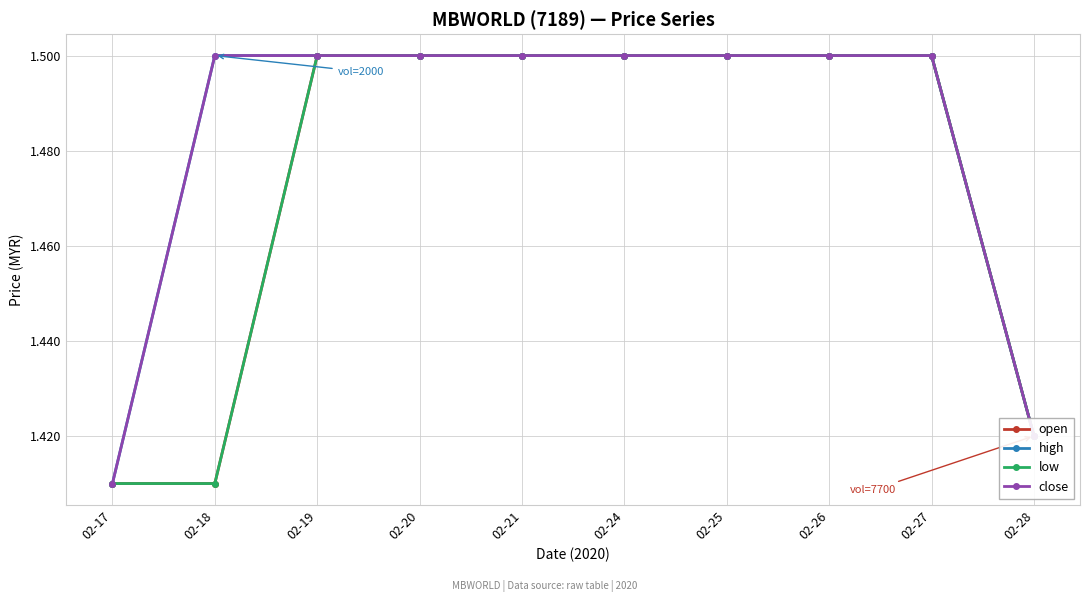

What is the approximate value of high at 02-27?

1.5